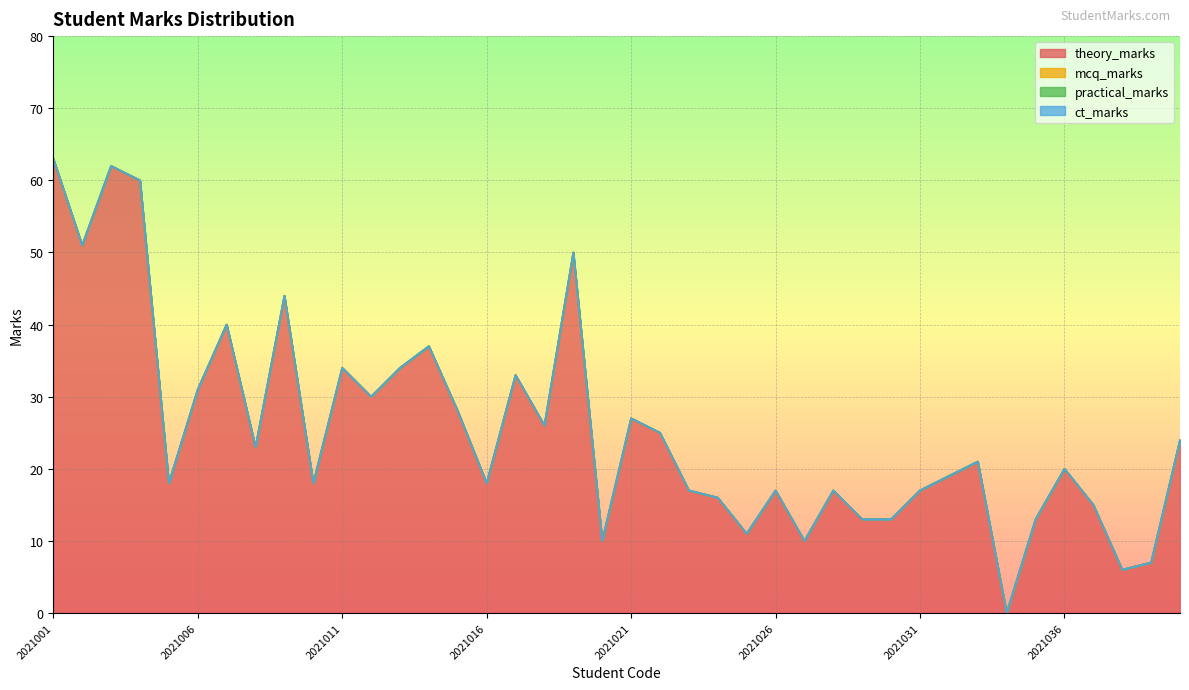

How many data points does each series have?

40